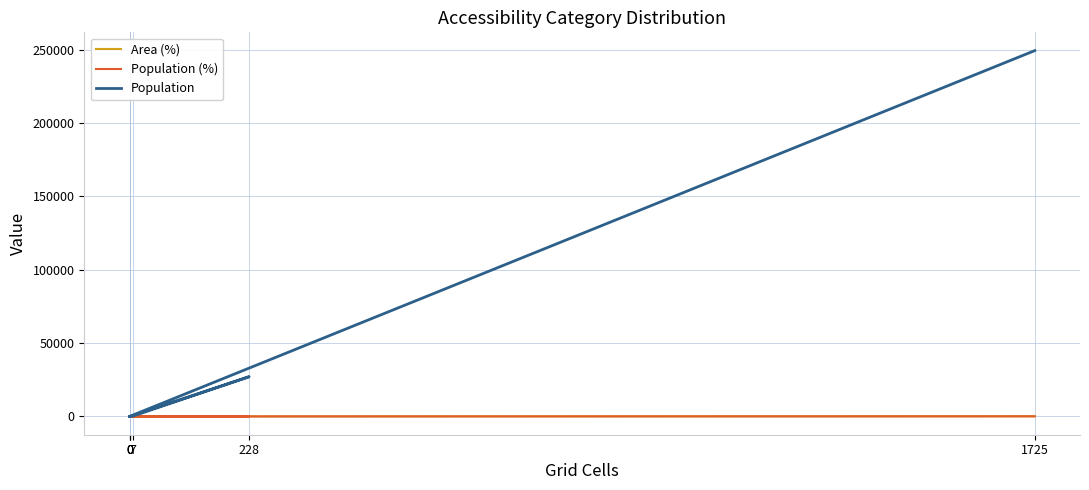

Reading left to right, extract all data points from this chart.

Area (%): 0=0.0	7=0.4	228=11.6	0=0.0	0=0.0	1725=88.0
Population (%): 0=0.0	7=0.1	228=9.8	0=0.0	0=0.0	1725=90.1
Population: 0=0.0	7=321.0	228=27090.0	0=0.0	0=0.0	1725=249357.0